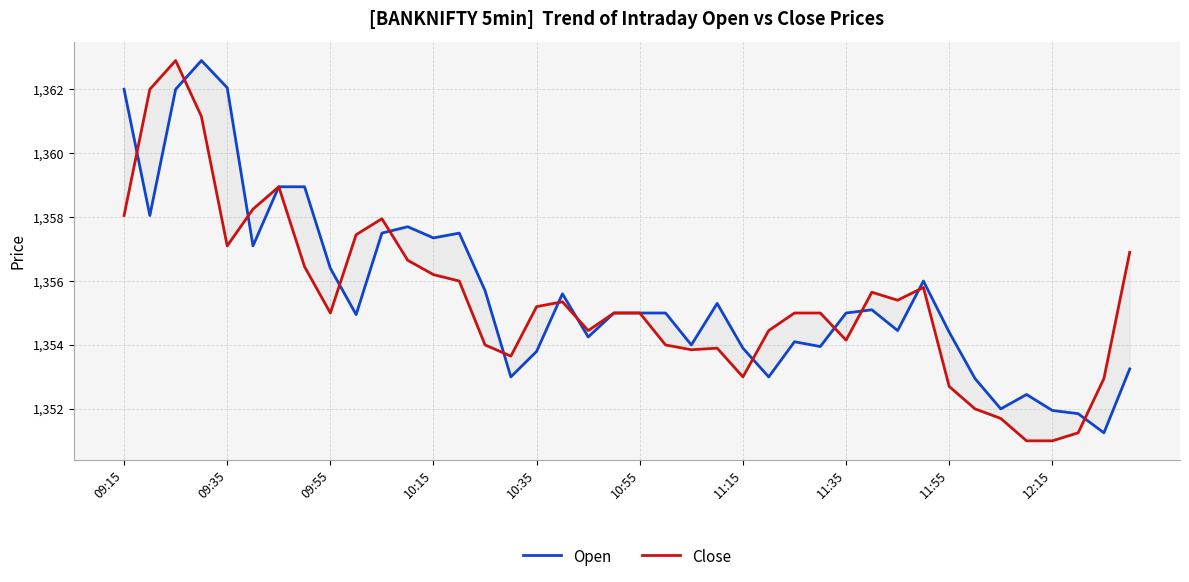

How many values in the Open series are below 1355?

18